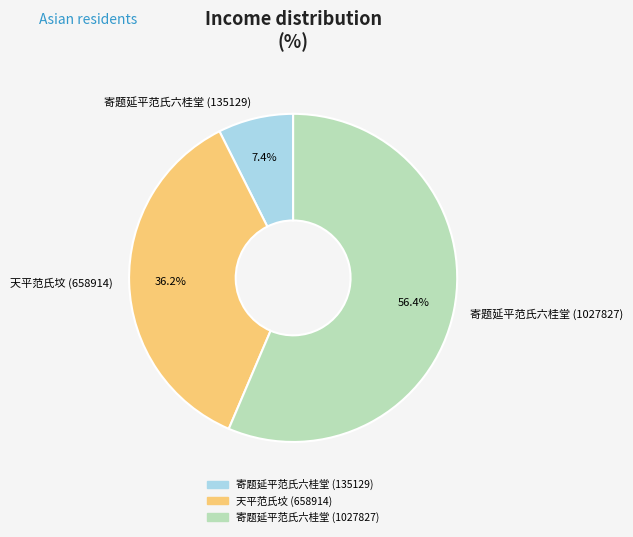

What percentage is NOT represented by 寄题延平范氏六桂堂 (135129)?

92.6%